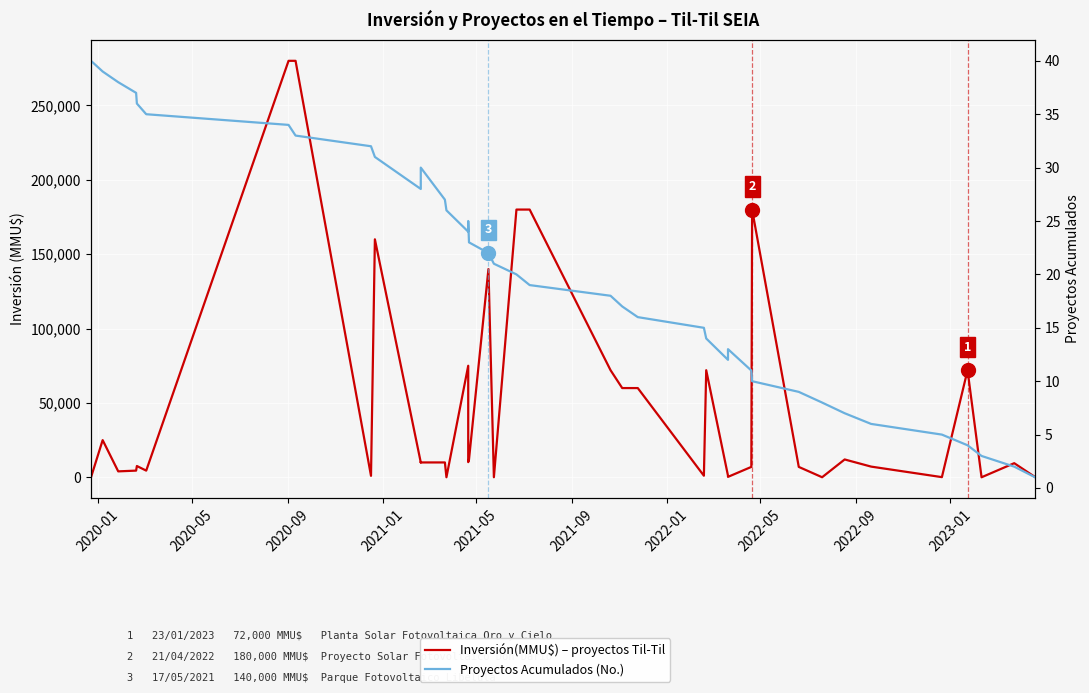

The Inversión(MMU$) – proyectos Til-Til series shows 267406 at 2023-01. True or false?

False